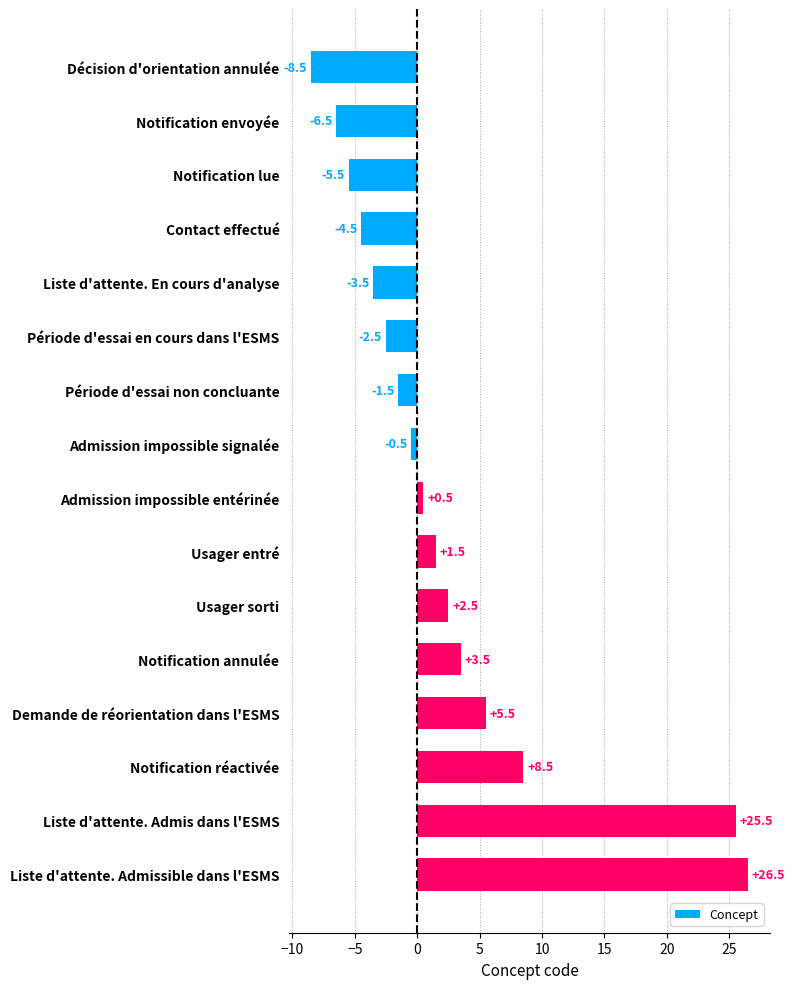

How many bars are there in total?

16